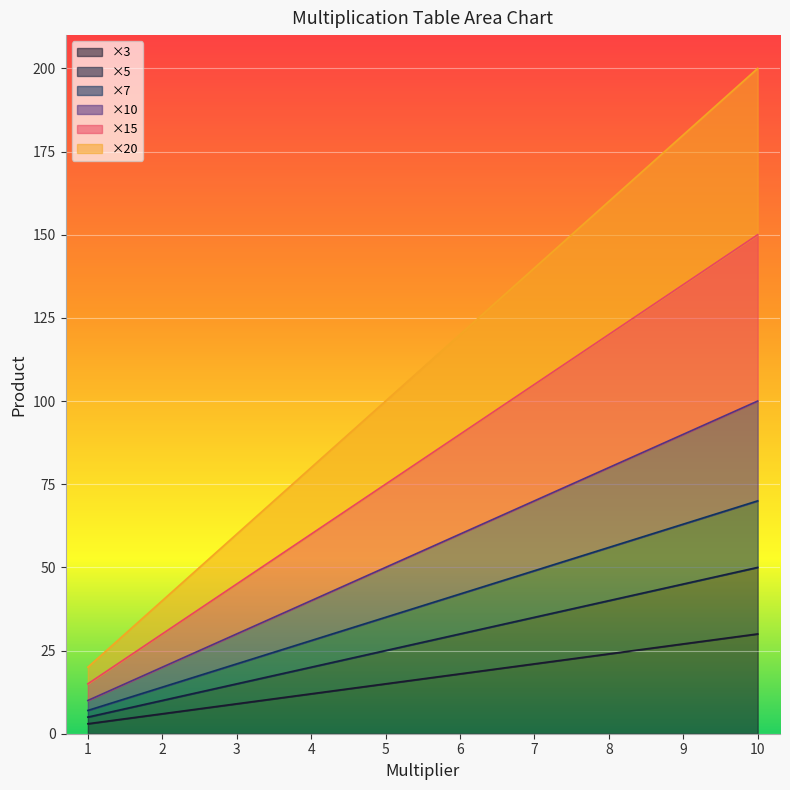

What is the spread (max minus min) of values at 2?

34